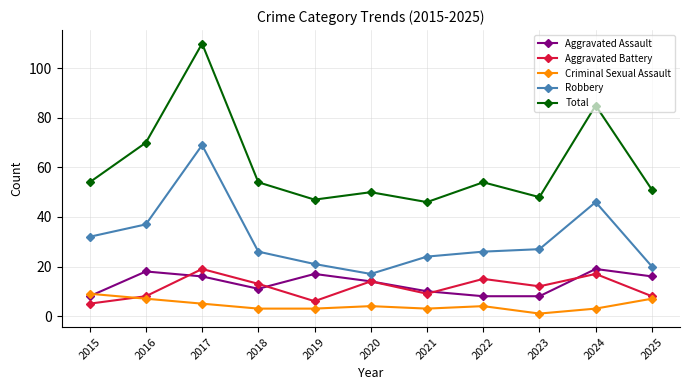

Where is the first local minimum for Total?

2019